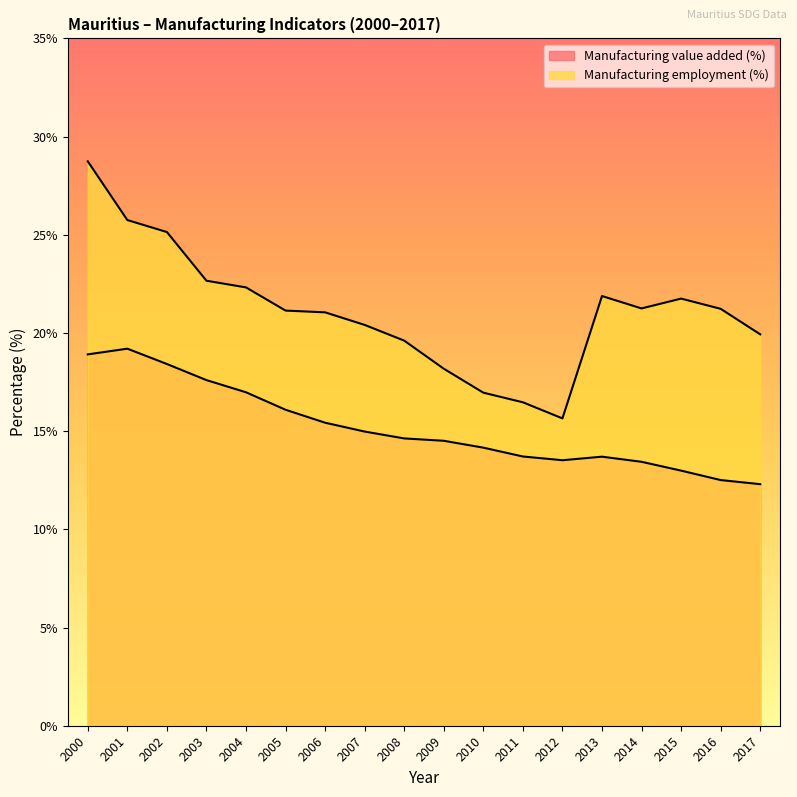

What is the sum of the Manufacturing value added (%) values at 2000 and 2006?

34.3